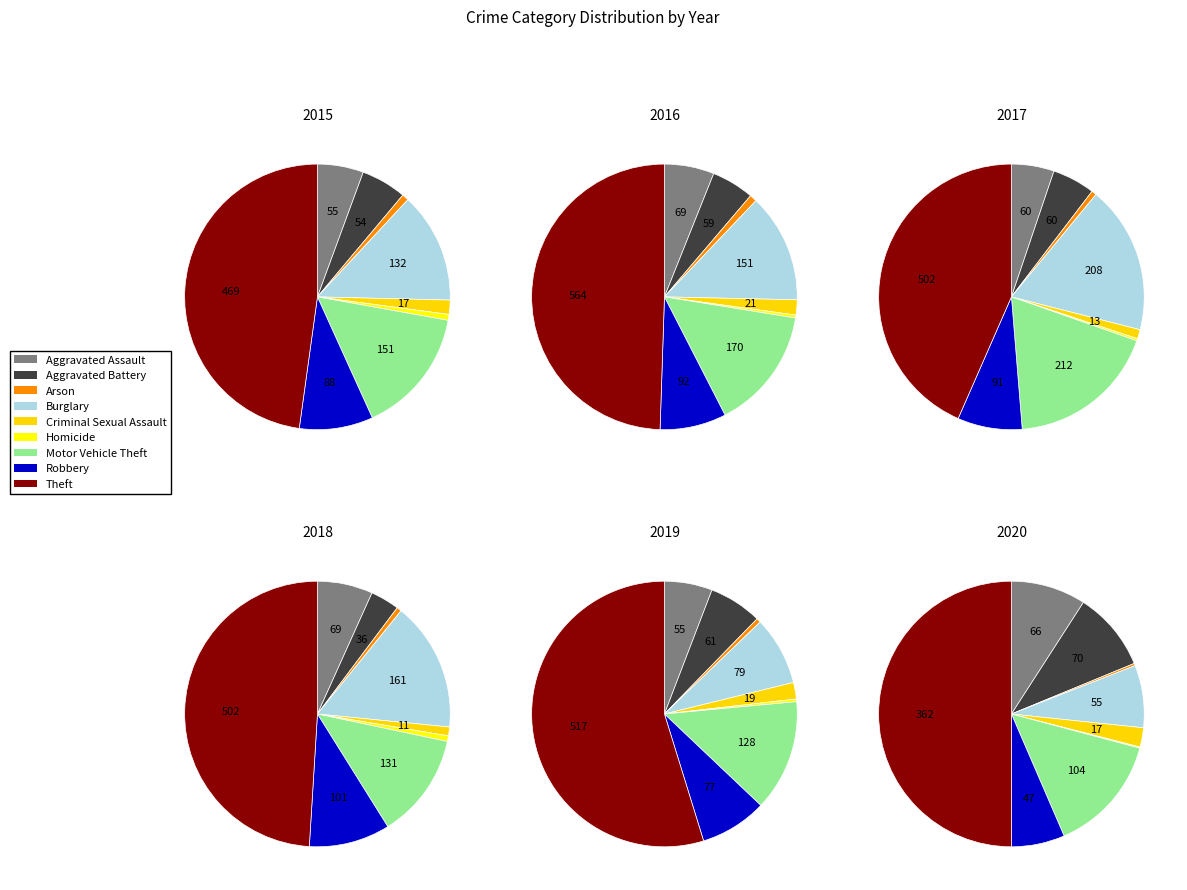

At Aggravated Assault, list the series in order from smallest to largest.

2015, 2019, 2017, 2020, 2016, 2018